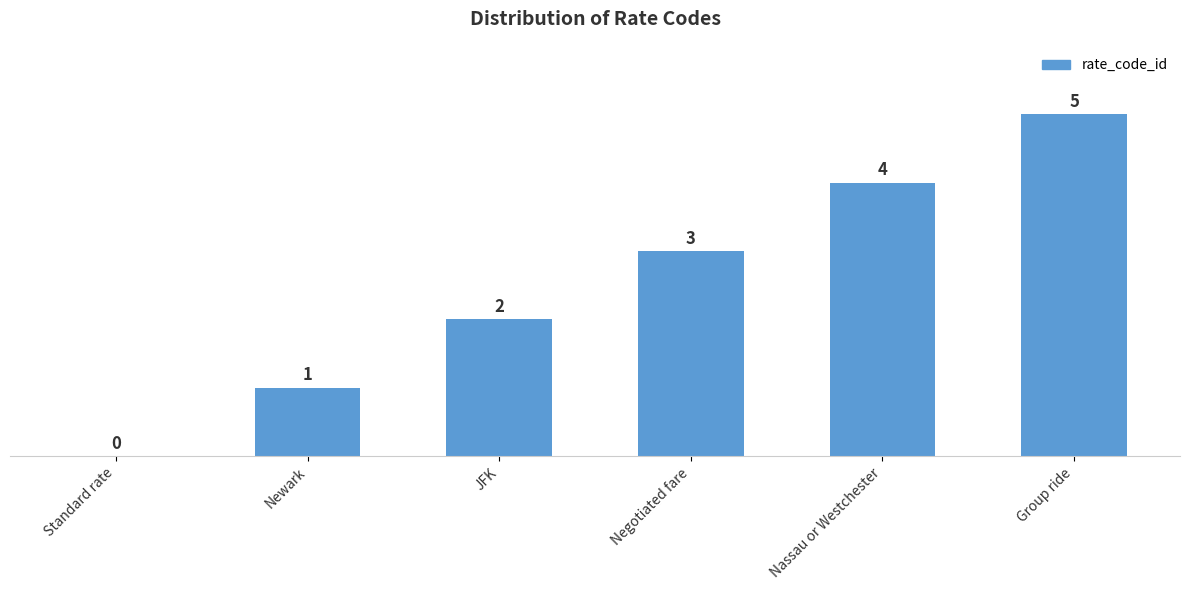

What is the difference between the values at Newark and JFK?

1